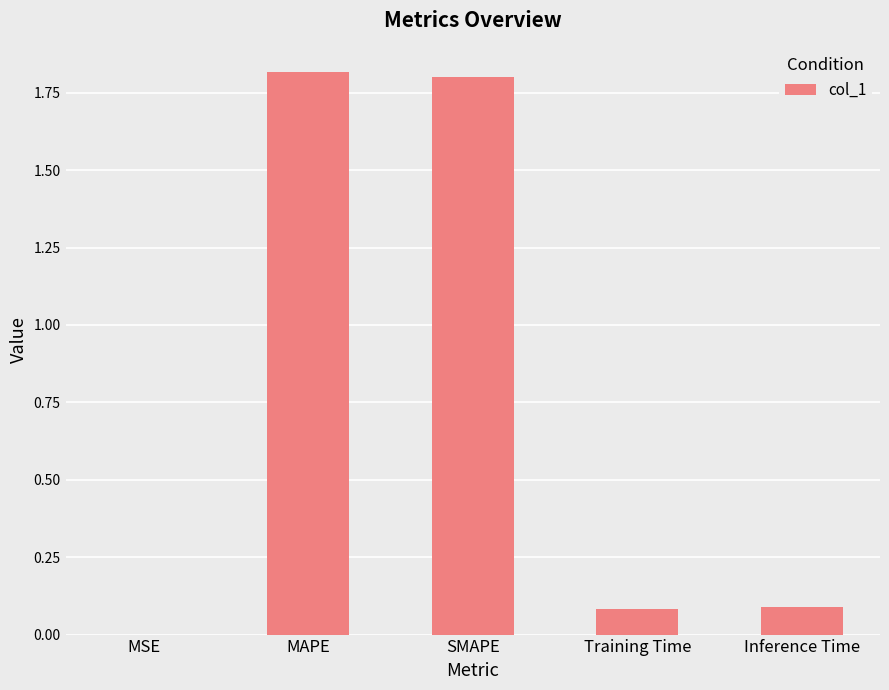

The chart shows a value of 1.8 at SMAPE. True or false?

True